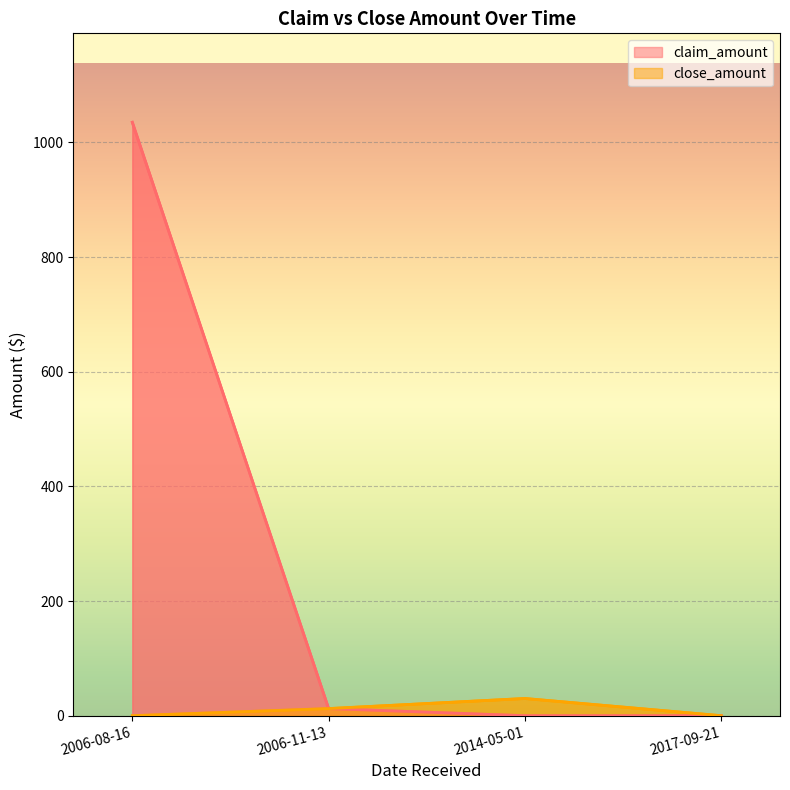

Rank the series by their maximum value, from lowest to highest.

close_amount, claim_amount